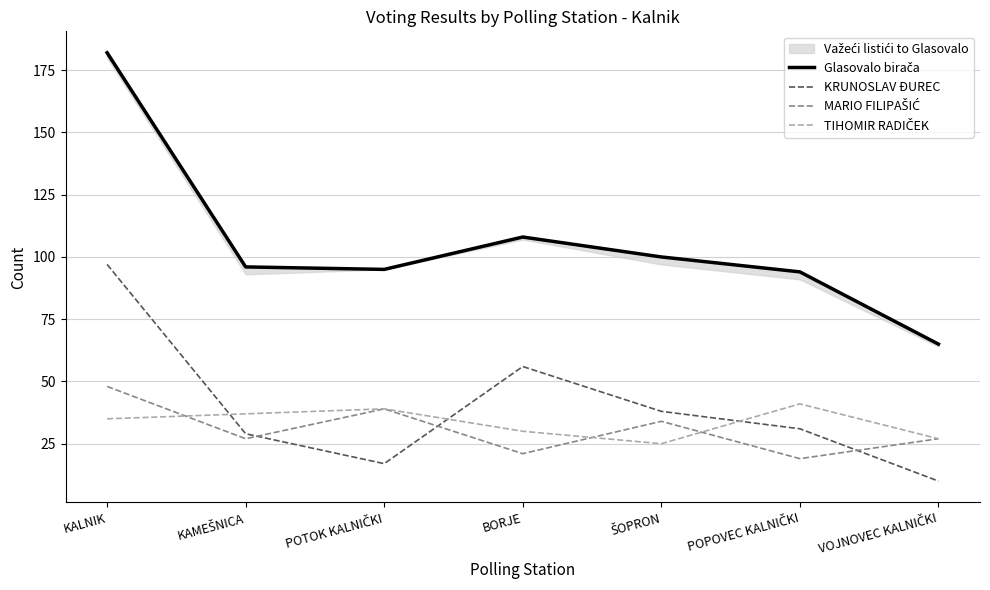

How many data points in MARIO FILIPAŠIĆ are above 27?

3